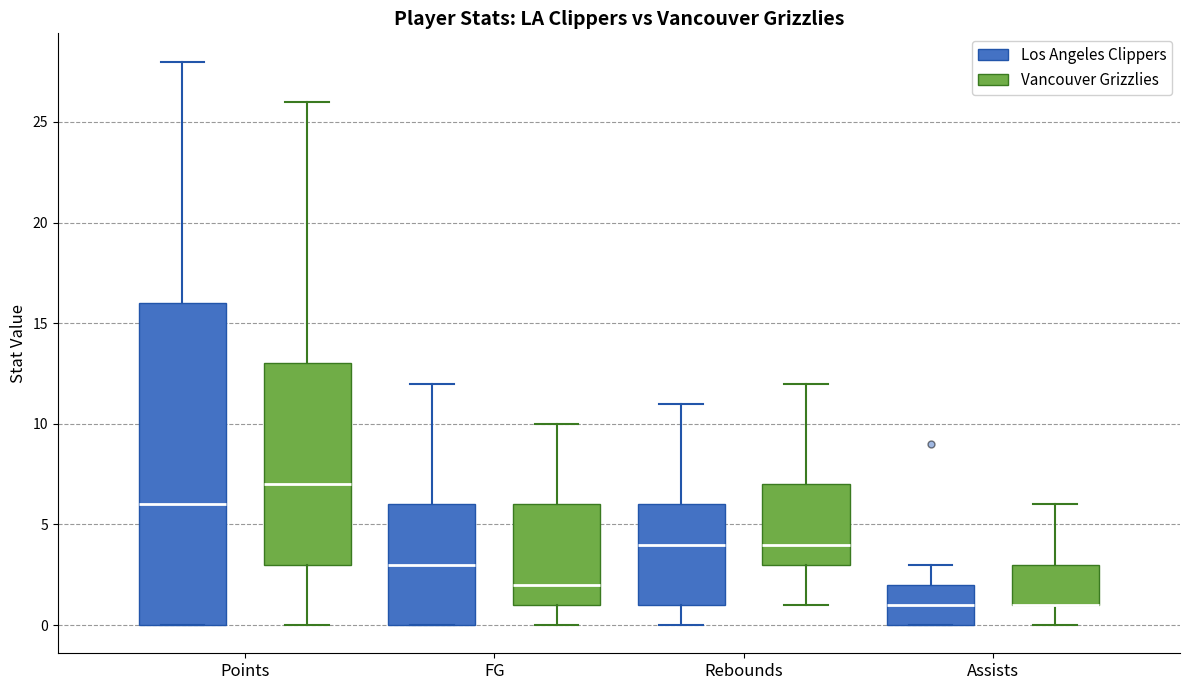

Reading left to right, read every box against the y-axis: the position of its median line, the range the box covers, and the ends of its whiskers. The values are not printed on the chart, so give them approximately, as read against the axis.

Points (Los Angeles Clippers): median 6, box 0 to 16, whiskers 0 to 28
Points (Vancouver Grizzlies): median 7, box 3 to 13, whiskers 0 to 26
FG (Los Angeles Clippers): median 3, box 0 to 6, whiskers 0 to 12
FG (Vancouver Grizzlies): median 2, box 1 to 6, whiskers 0 to 10
Rebounds (Los Angeles Clippers): median 4, box 1 to 6, whiskers 0 to 11
Rebounds (Vancouver Grizzlies): median 4, box 3 to 7, whiskers 1 to 12
Assists (Los Angeles Clippers): median 1, box 0 to 2, whiskers 0 to 3
Assists (Vancouver Grizzlies): median 1 (drawn on the box's lower edge), box 1 to 3, whiskers 0 to 6